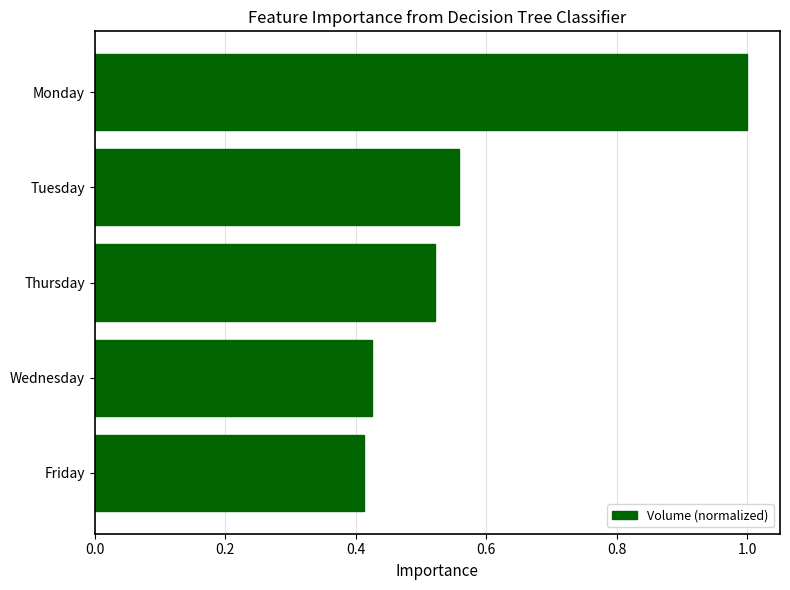

At which category does the chart reach its peak across all series?

Monday